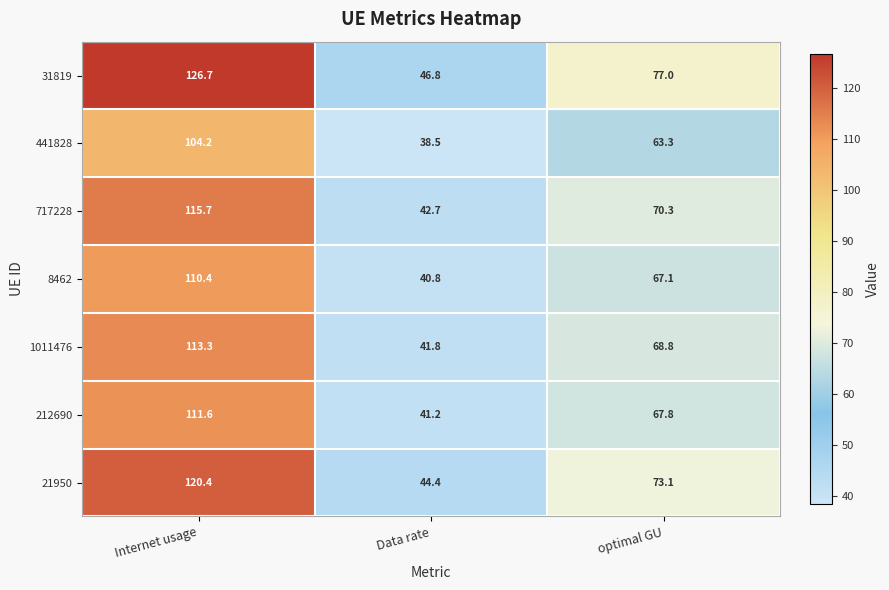

What is the sum of all 212690 values?

220.6